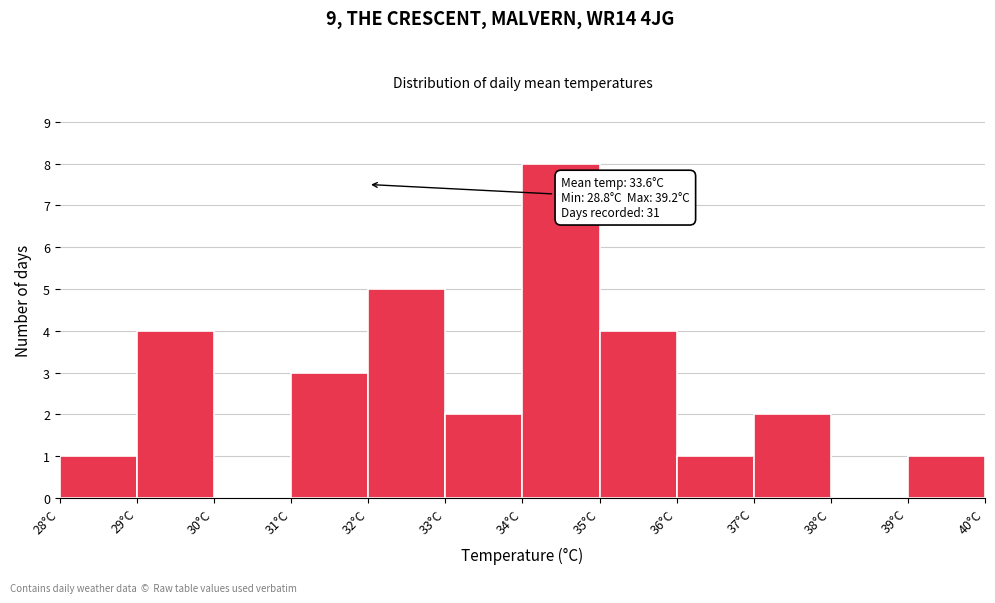

Over which range of the x-axis is the bar tallest?

34 to 35